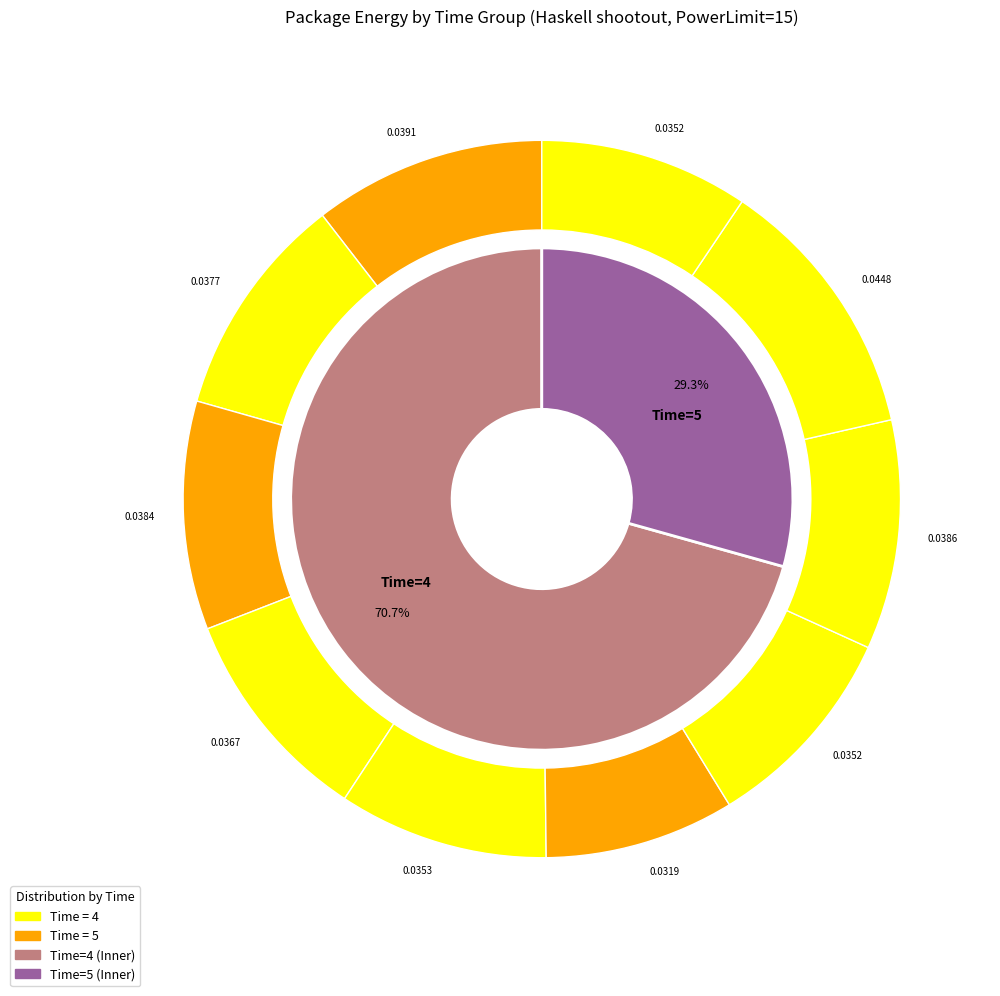

The 4 slice represents 3% of the pie. True or false?

False